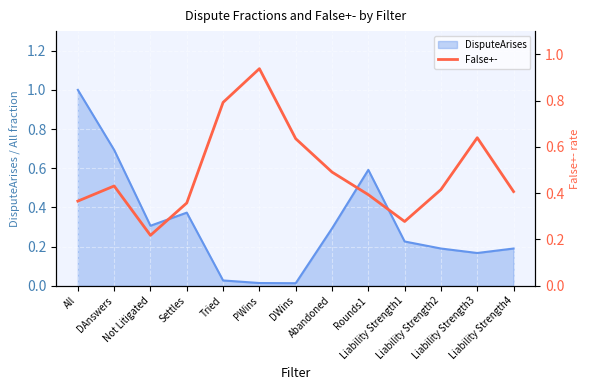

List the labels in order of value, largest first.

PWins, Tried, Liability Strength3, DWins, Abandoned, DAnswers, Liability Strength2, Liability Strength4, Rounds1, All, Settles, Liability Strength1, Not Litigated